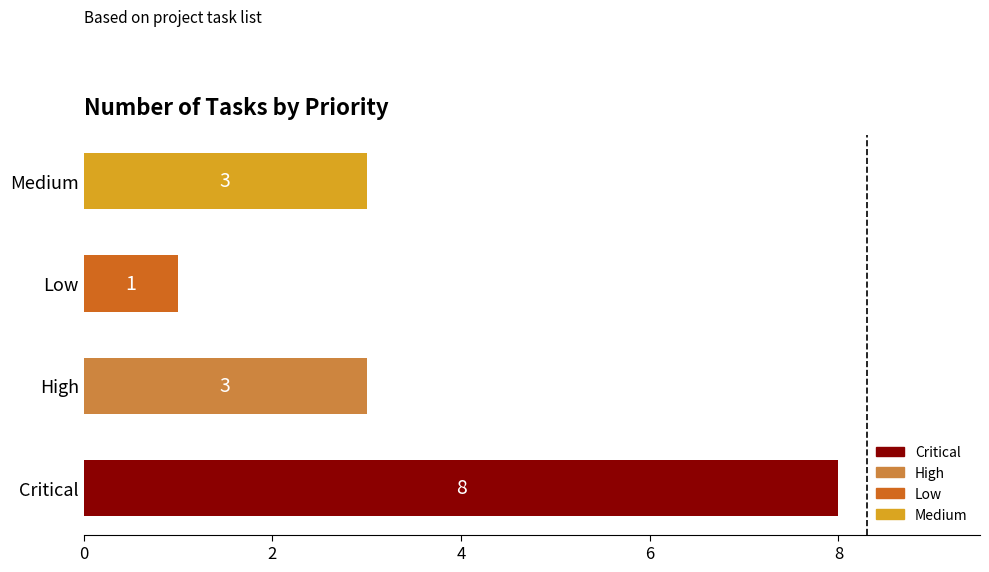

Approximately how many times larger is the value at Medium compared to Critical?

0.4